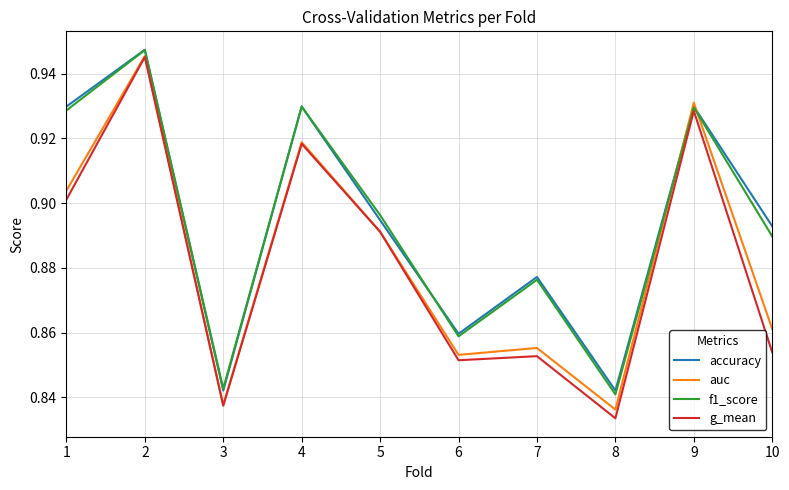

Which category has the lowest value in the g_mean series?

8